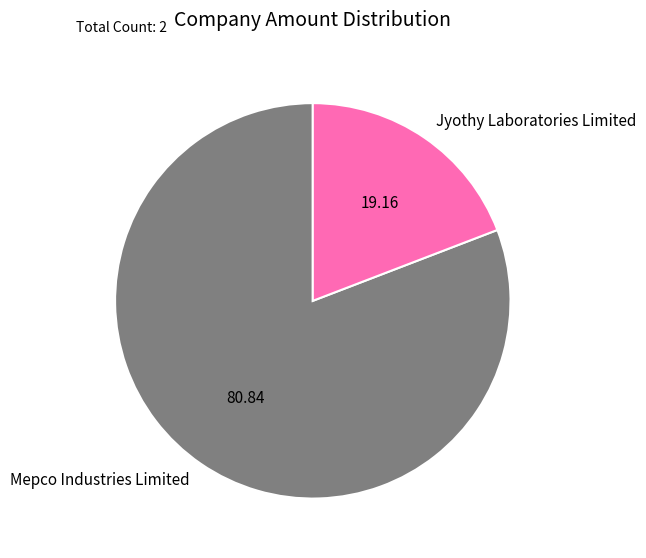

Rank the categories by value from highest to lowest.

Mepco Industries Limited, Jyothy Laboratories Limited